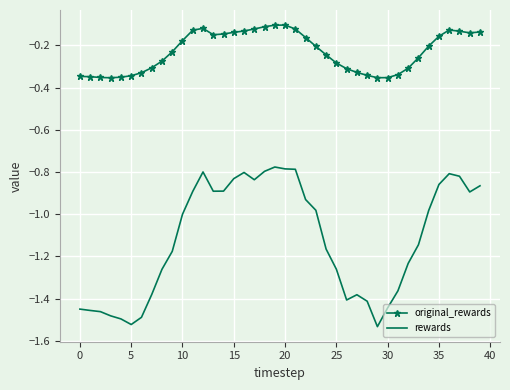

Which series has the largest range (max minus min)?

rewards